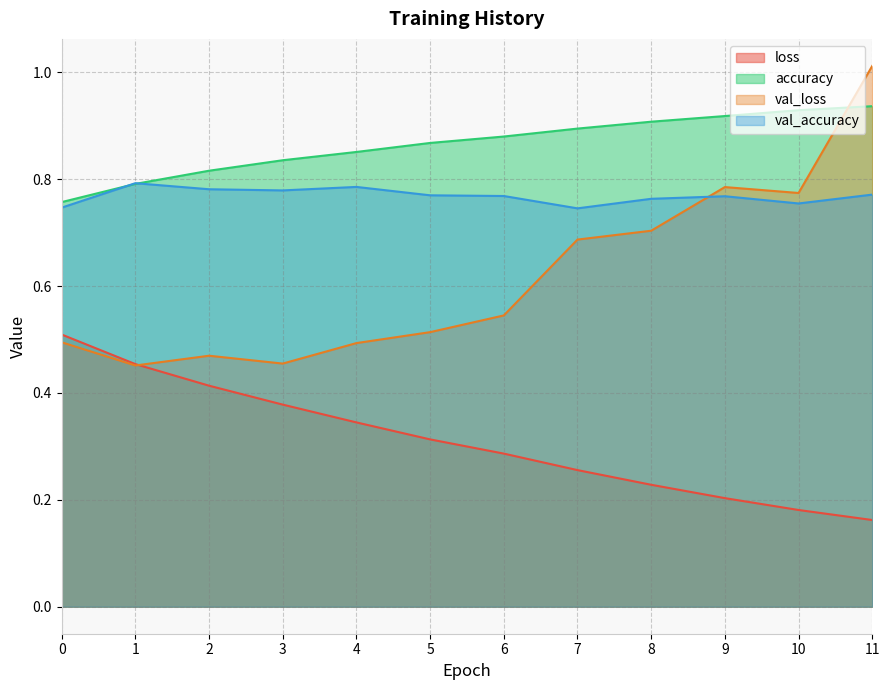

What is the difference between the highest and lowest values at 0?

0.3